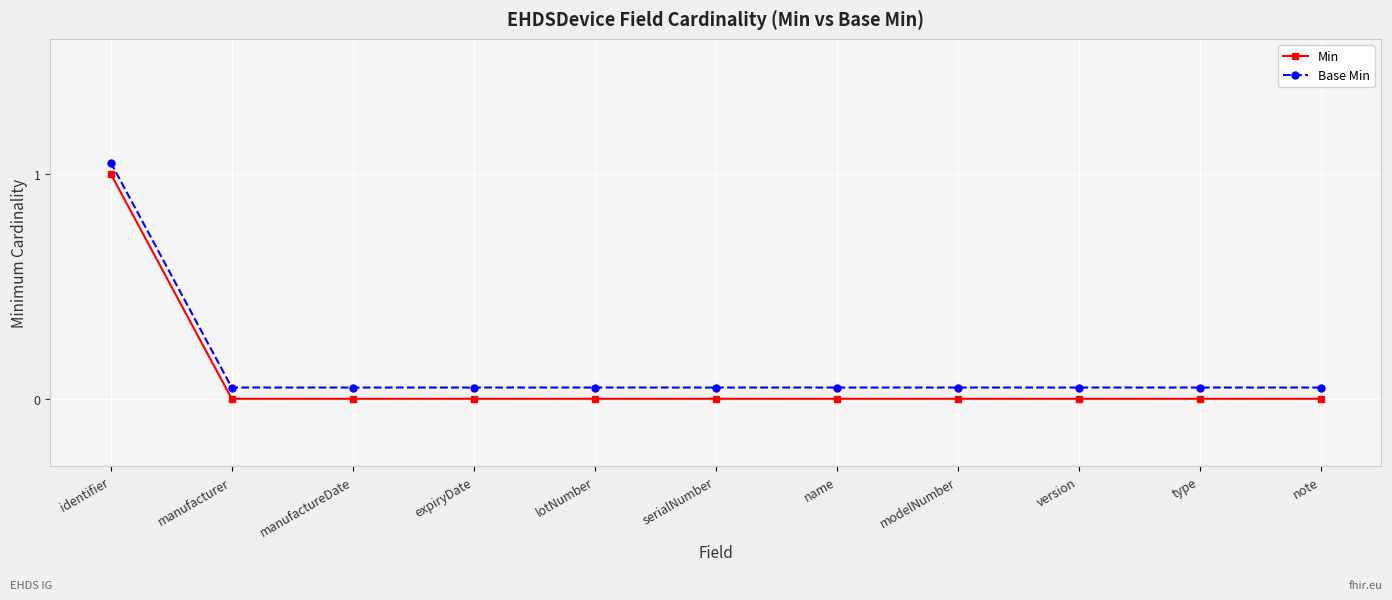

Which category has the highest value across all series?

identifier